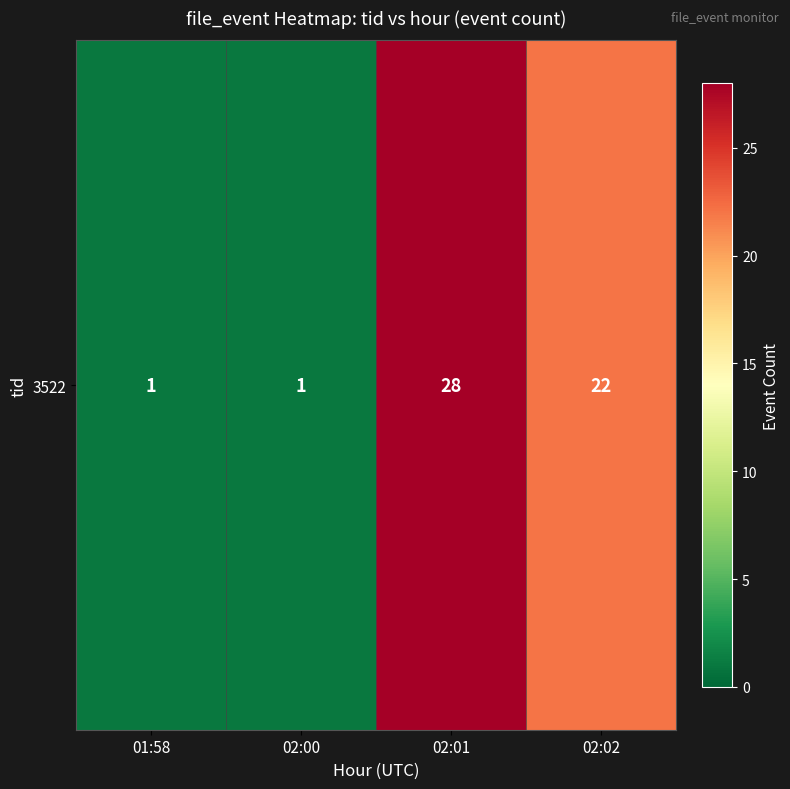

Reading right to left, what are all the values shown in this chart?

02:02=22	02:01=28	02:00=1	01:58=1